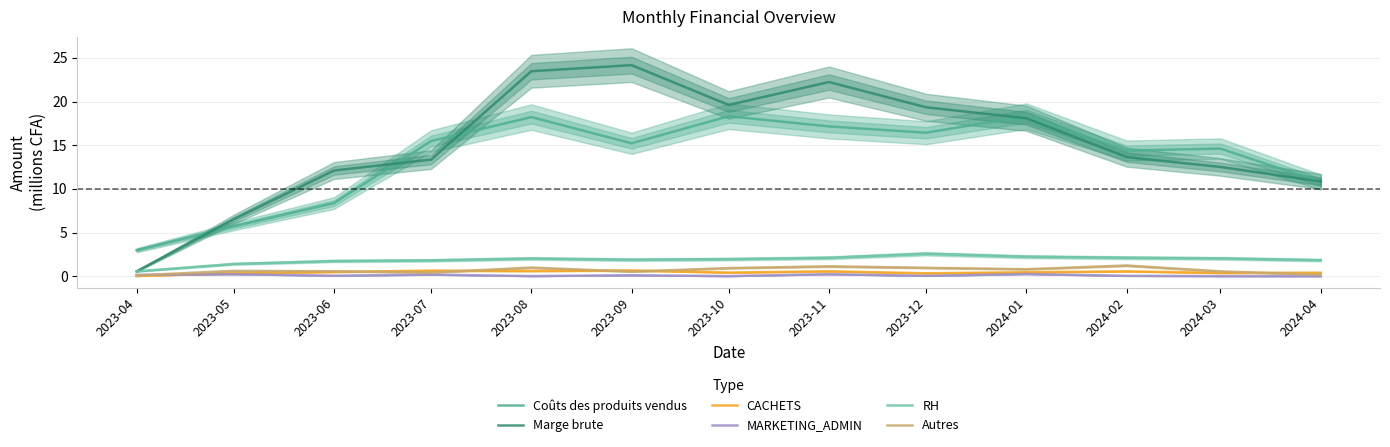

True or false: Marge brute and RH cross at least once.

False